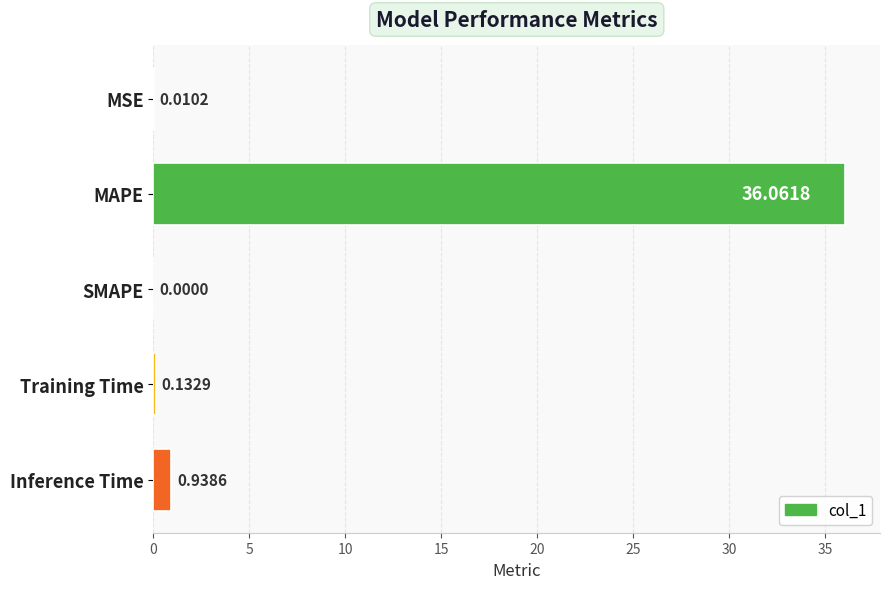

Are the bars grouped side by side (vs. stacked)?

No